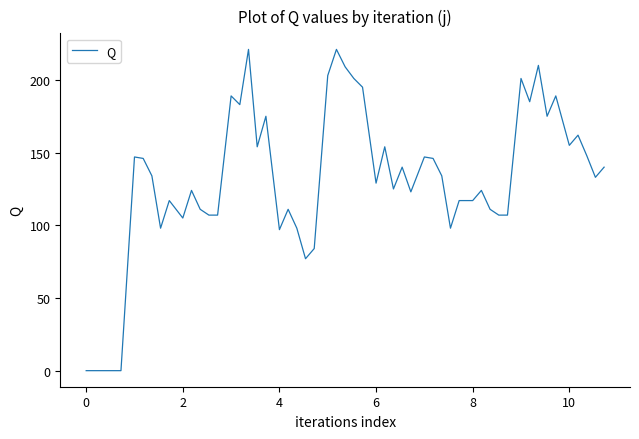

What is the greatest value displayed?

221